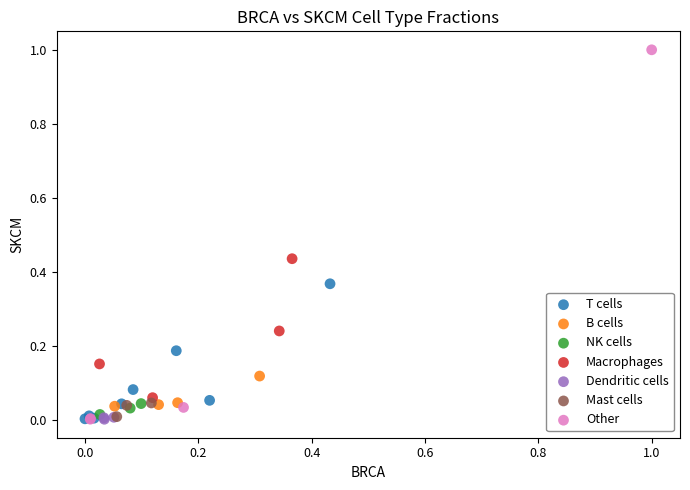

What are all the series names shown in the legend?

T cells, B cells, NK cells, Macrophages, Dendritic cells, Mast cells, Other